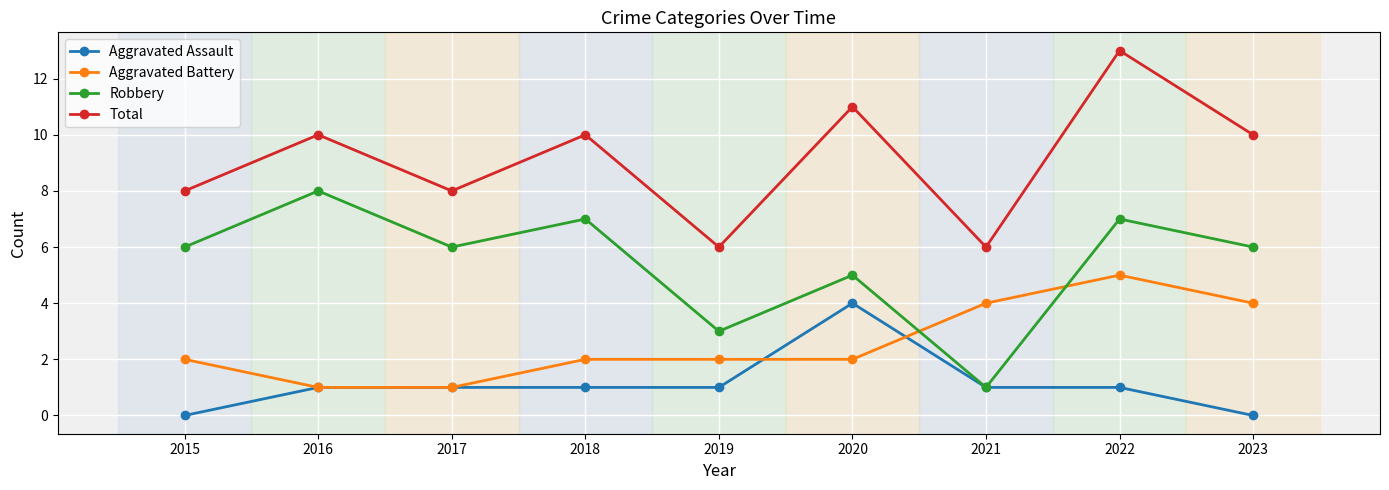

The value of Aggravated Assault at 2023 is 0. True or false?

True